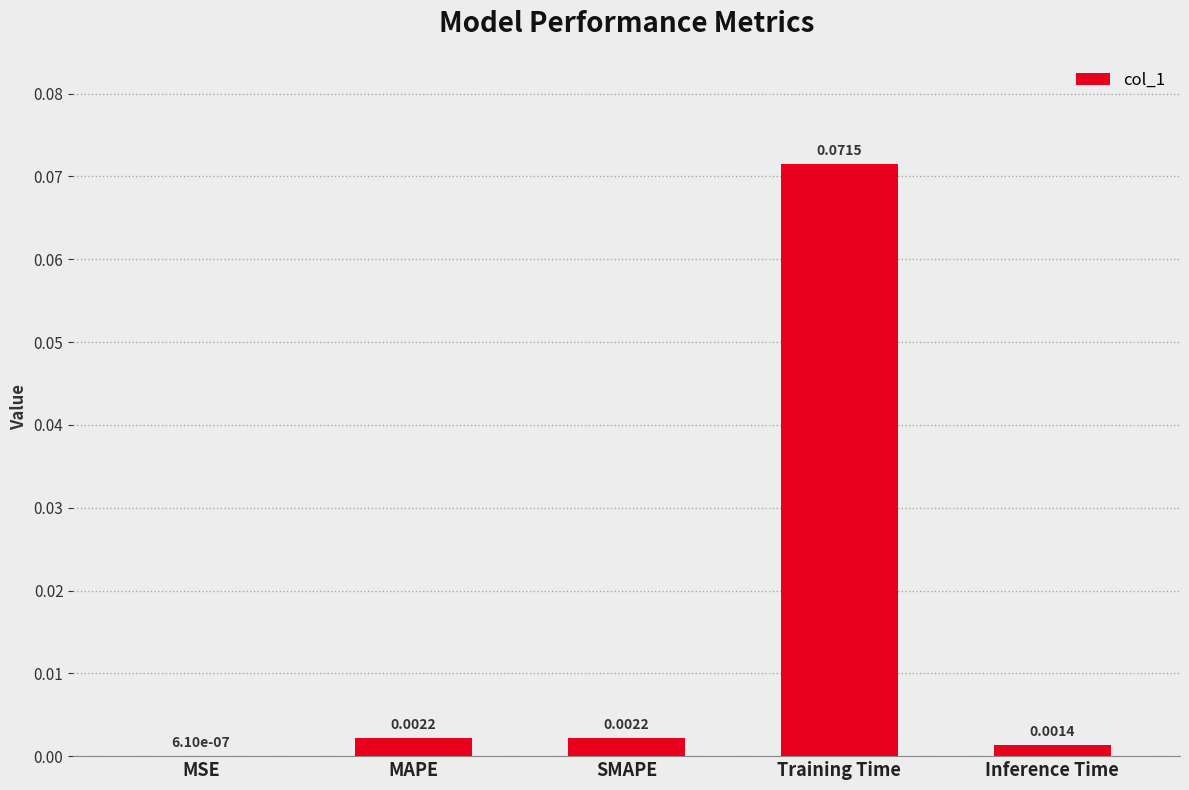

Which category has the highest value across all series?

Training Time